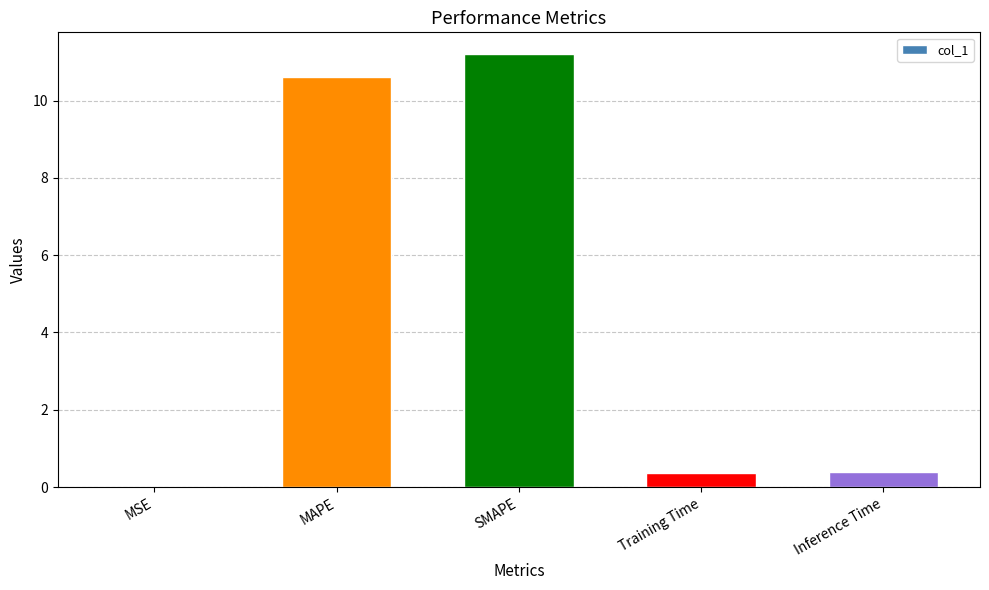

Read the value at SMAPE.

11.2